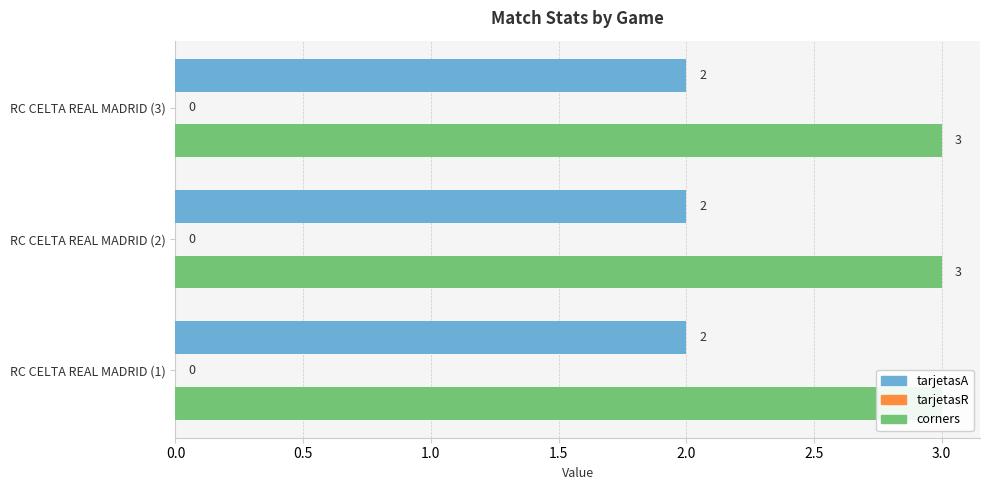

Rank the series by their average value, from highest to lowest.

corners, tarjetasA, tarjetasR